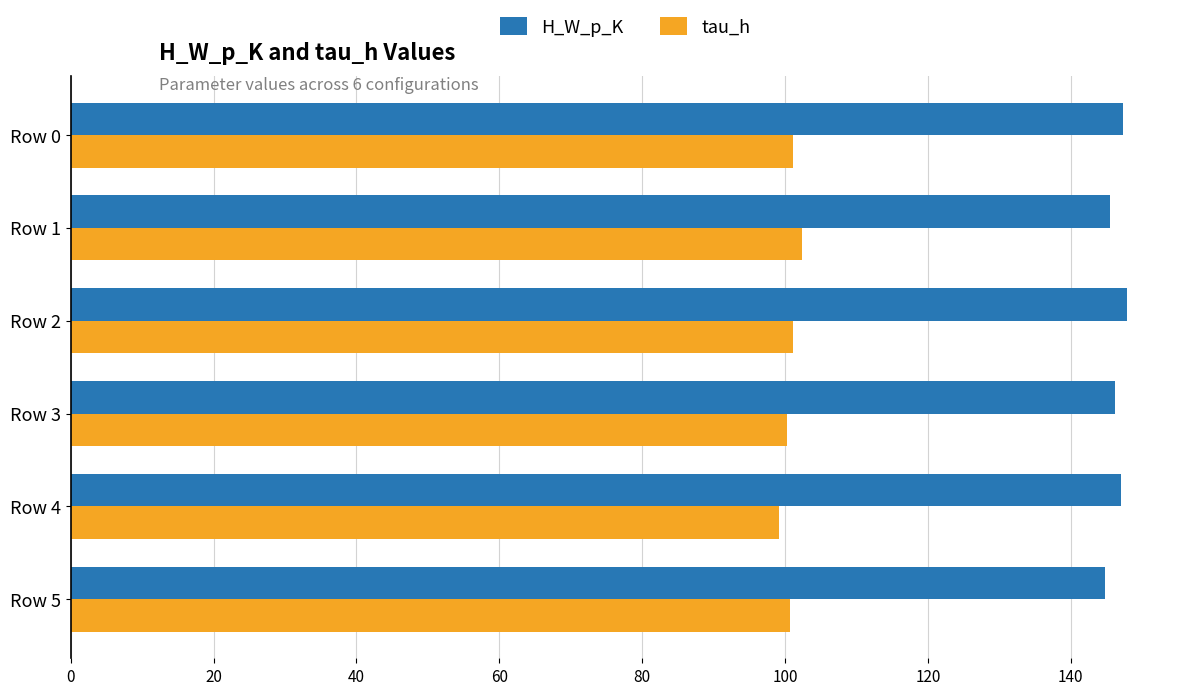

What is the greatest value displayed?

147.9